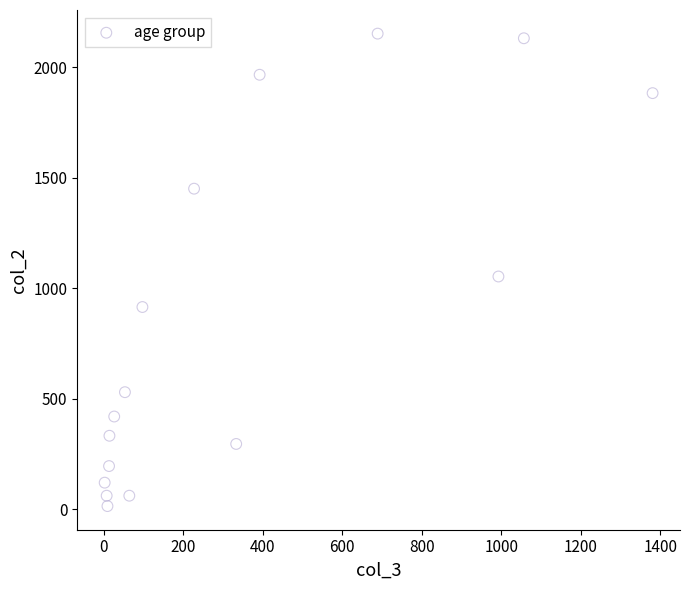

What Y value in the scatter plot is closest to 1083?

1053